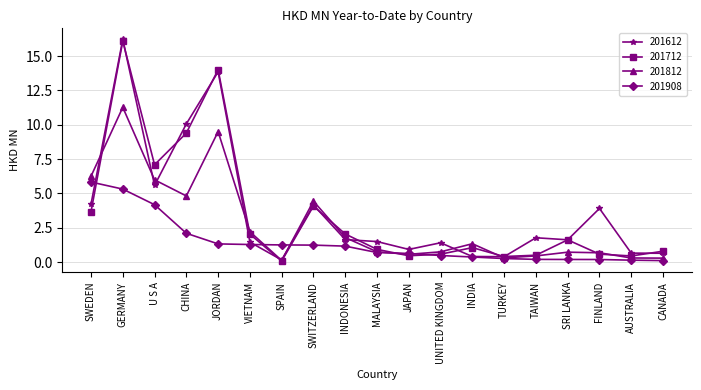

What is the value of the 201908 point at the 19th from the left?

0.1